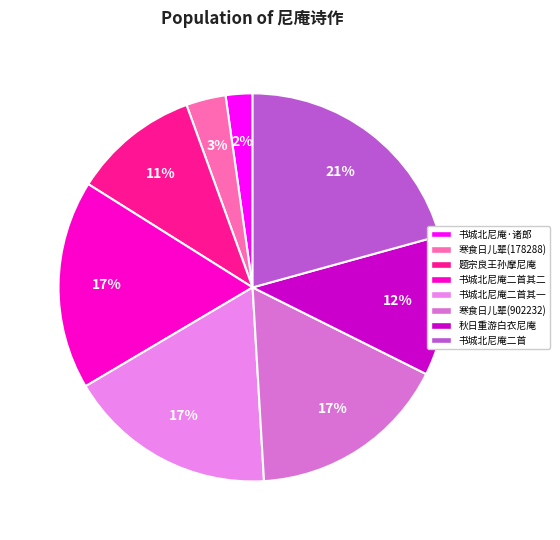

What is the largest slice in the pie chart?

书城北尼庵二首